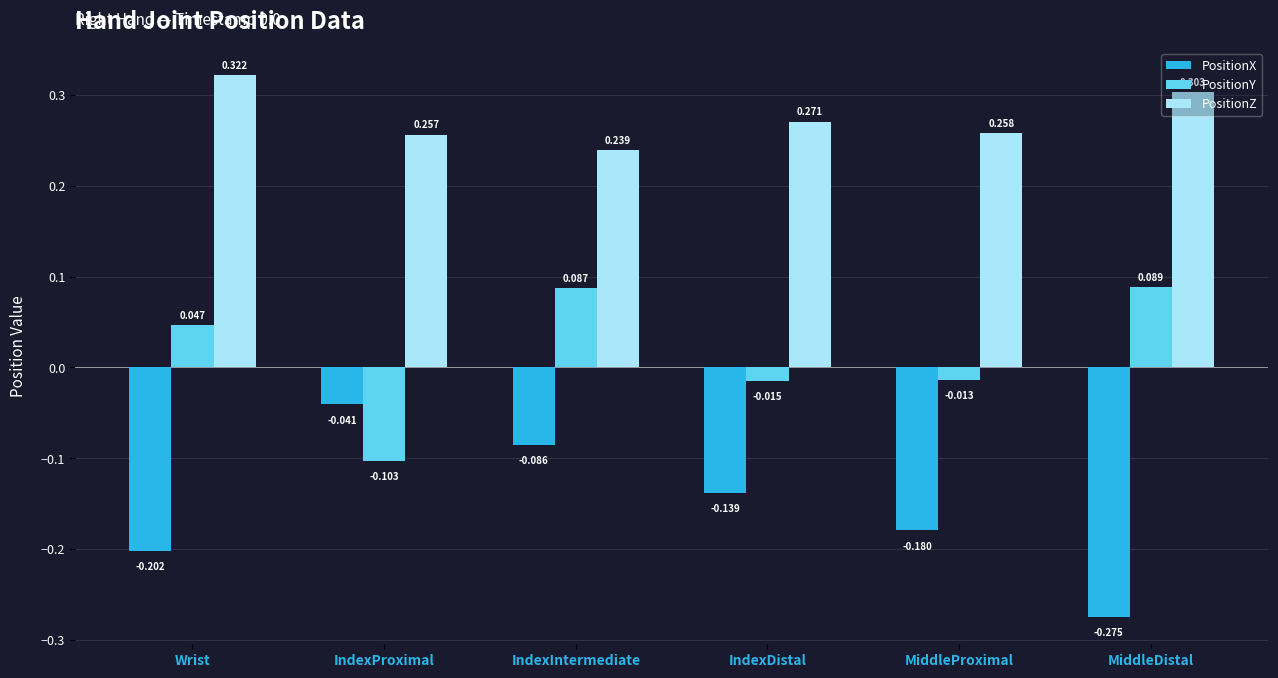

At which category is the sum across all series the highest?

IndexIntermediate